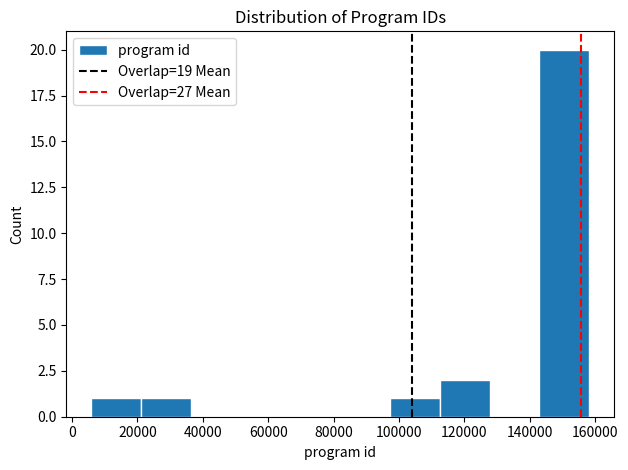

Reading left to right, transcribe this chart: for each bar, give the range it covers on the x-axis and its height. Neither the bar edges nor the heights are printed on the chart, so give them approximately, as read against the axes.

6000 to 22000: 1
22000 to 36000: 1
36000 to 52000: 0
52000 to 66000: 0
66000 to 82000: 0
82000 to 98000: 0
98000 to 112000: 1
112000 to 128000: 2
128000 to 144000: 0
144000 to 158000: 20